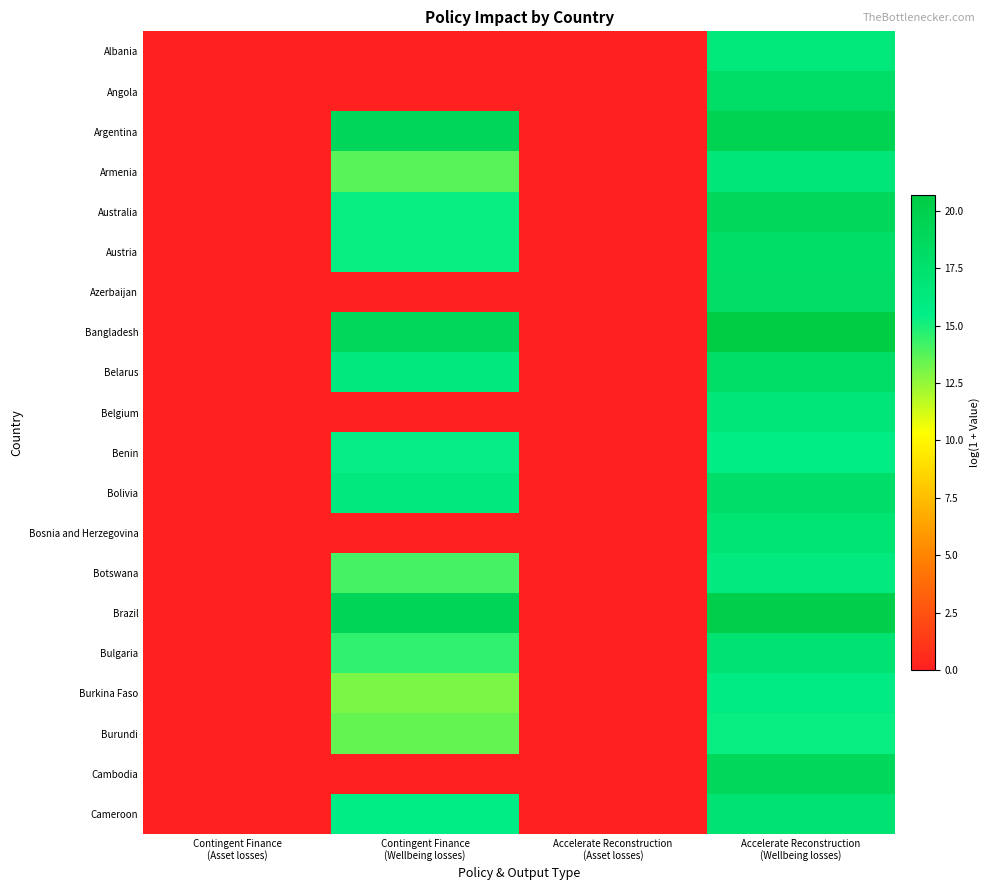

At how many categories does at least one series exceed 12?

2